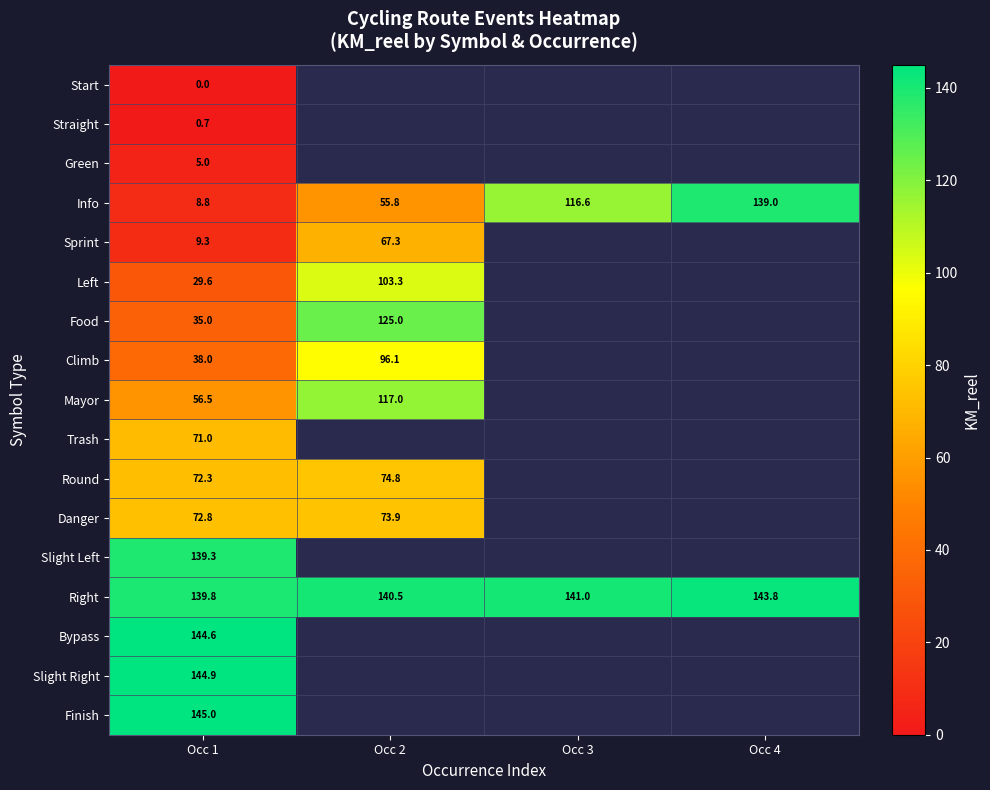

Between Occ 1 and Occ 2, which is larger?

Occ 2